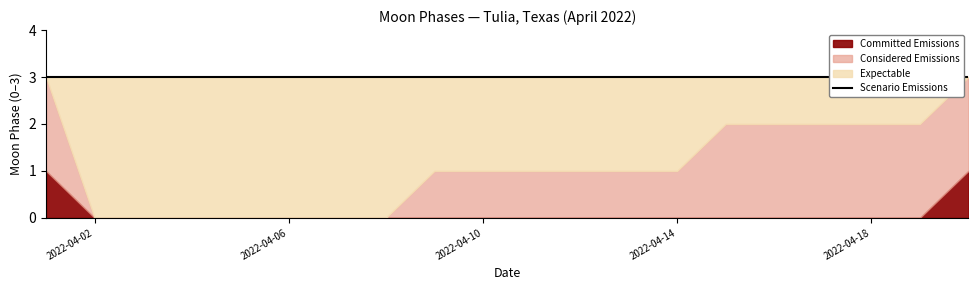

True or false: Committed Emissions and Expectable intersect in this chart.

False